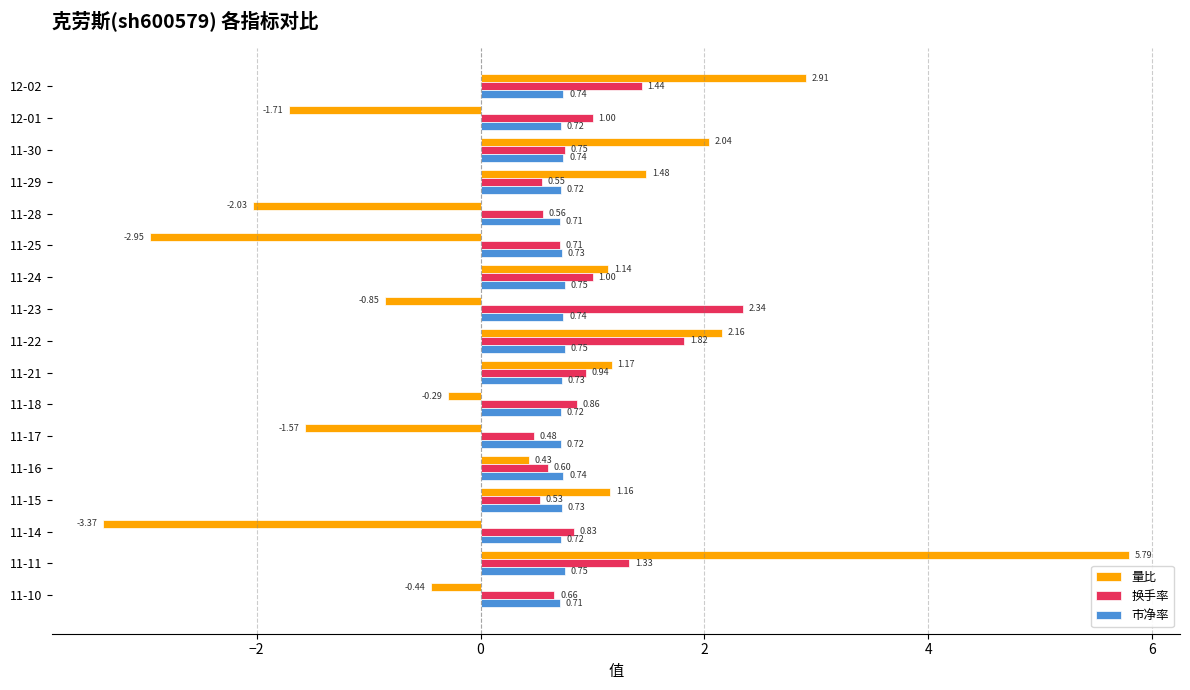

What is the average value of the 量比 series?

0.3